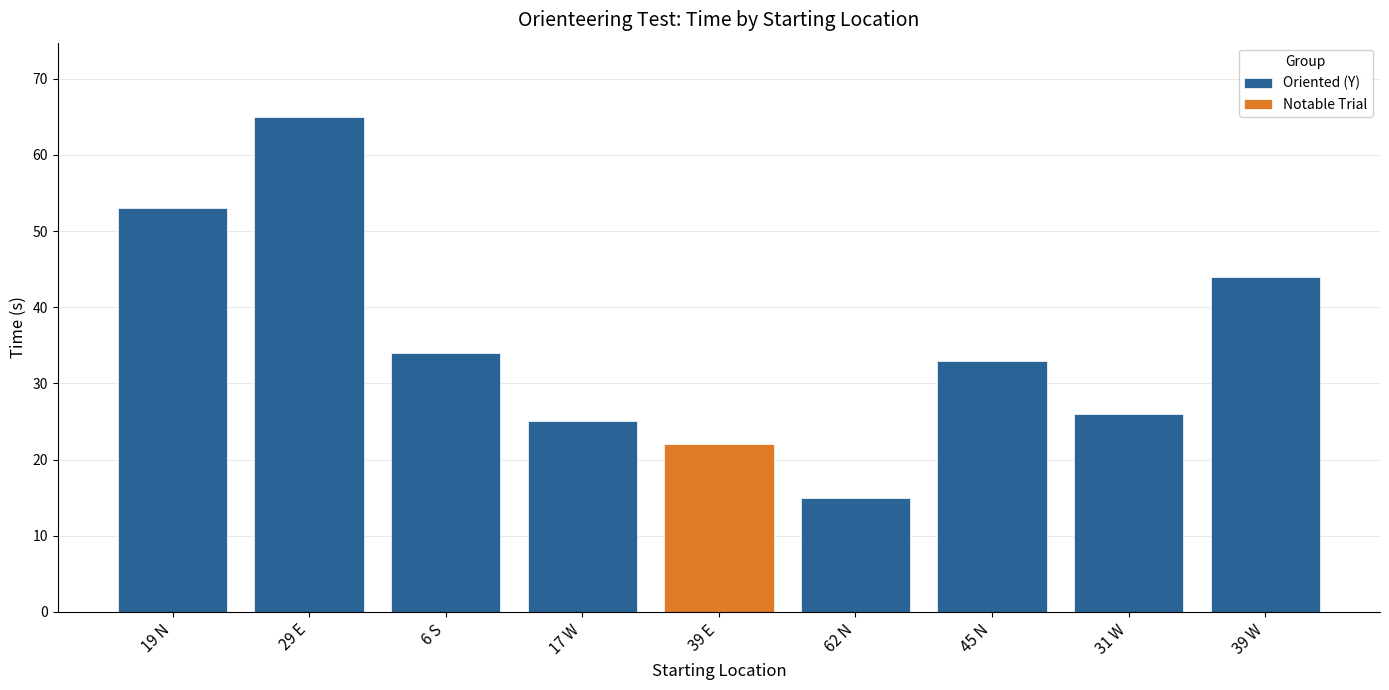

Reading right to left, list all the values displayed in this chart.

44	26	33	15	22	25	34	65	53